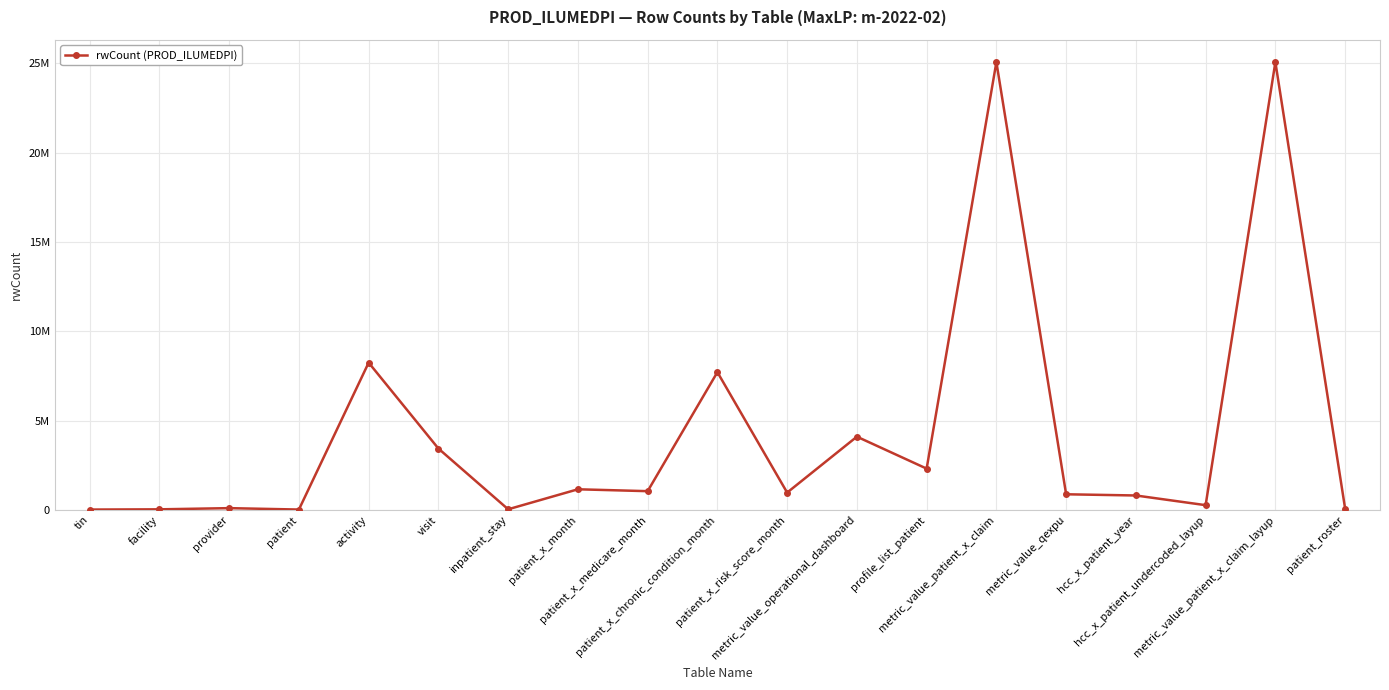

What is the label of the 2nd point from the right?

metric_value_patient_x_claim_layup